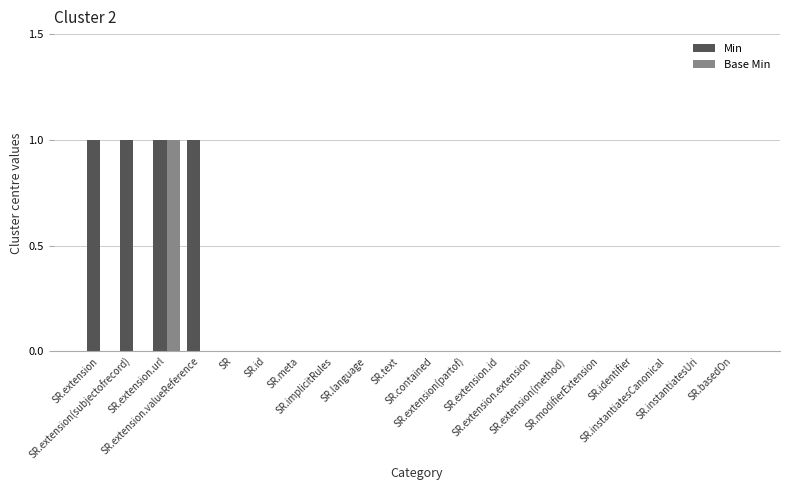

Reading right to left, extract all data points from this chart.

Min: 0	0	0	0	0	0	0	0	0	0	0	0	0	0	0	0	1	1	1	1
Base Min: 0	0	0	0	0	0	0	0	0	0	0	0	0	0	0	0	0	1	0	0